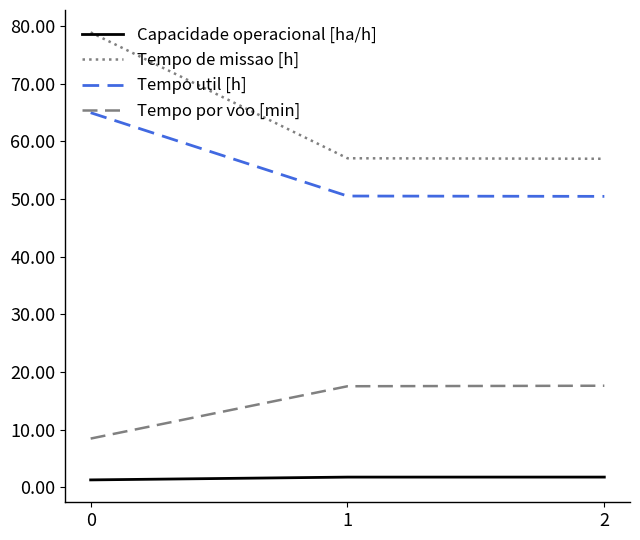

Rank the series at 1 from lowest to highest value.

Capacidade operacional [ha/h], Tempo por voo [min], Tempo util [h], Tempo de missao [h]